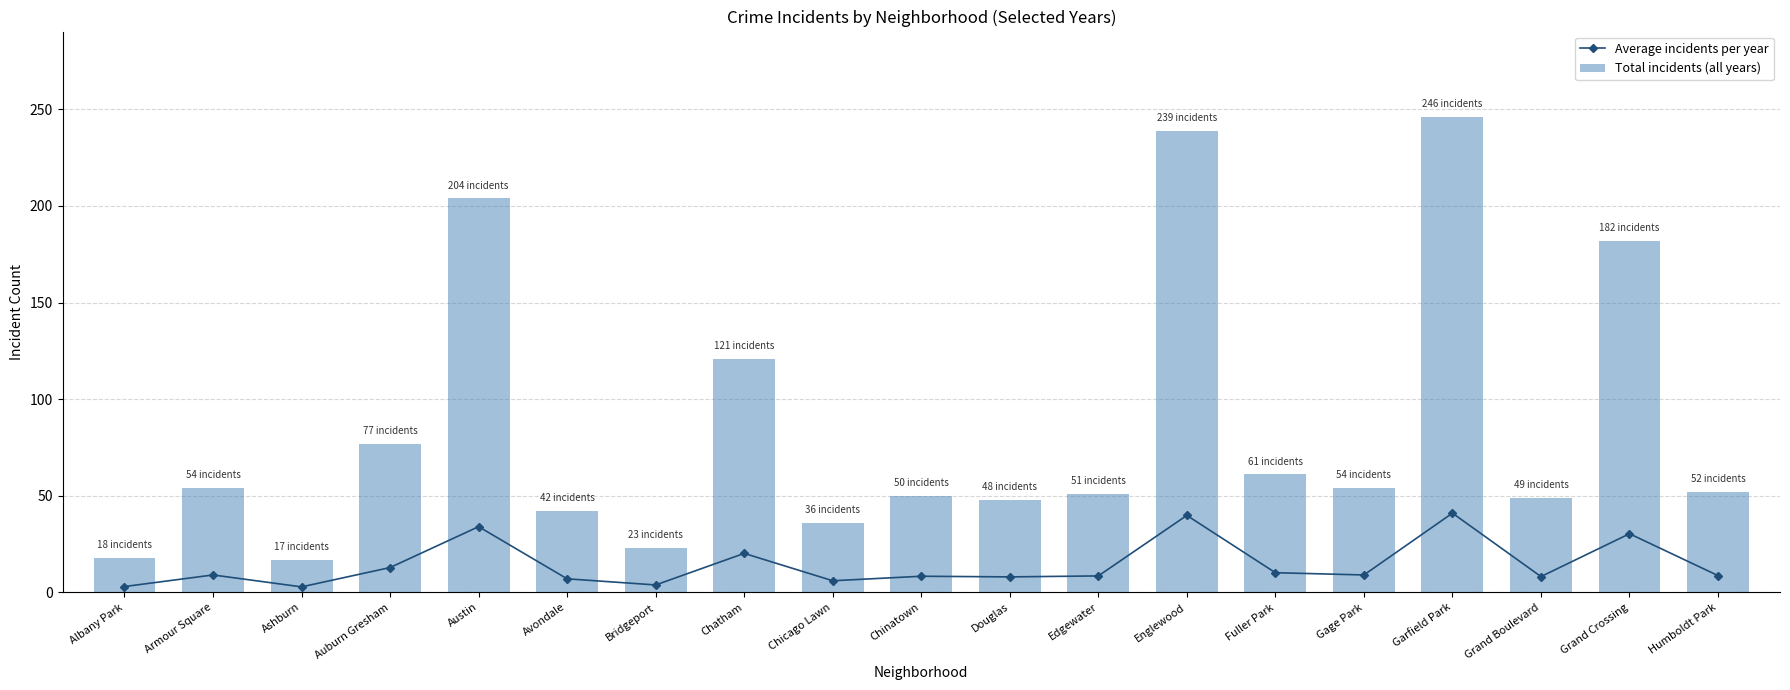

At which category does the chart reach its peak across all series?

Garfield Park